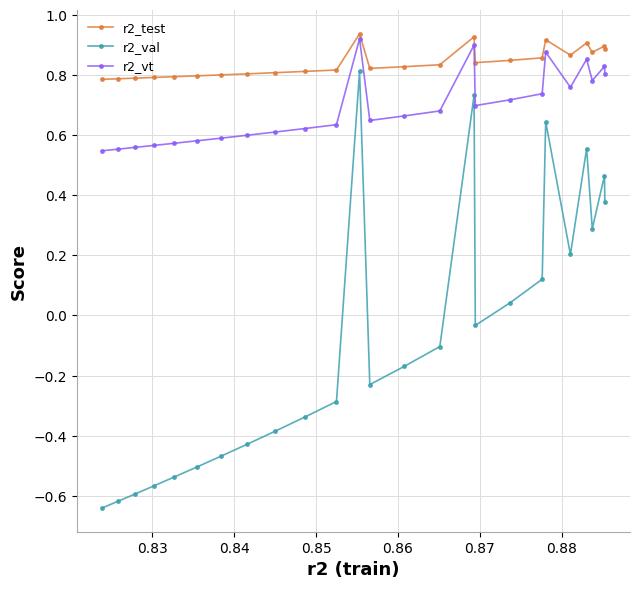

Which series has the largest total across all categories?

r2_test